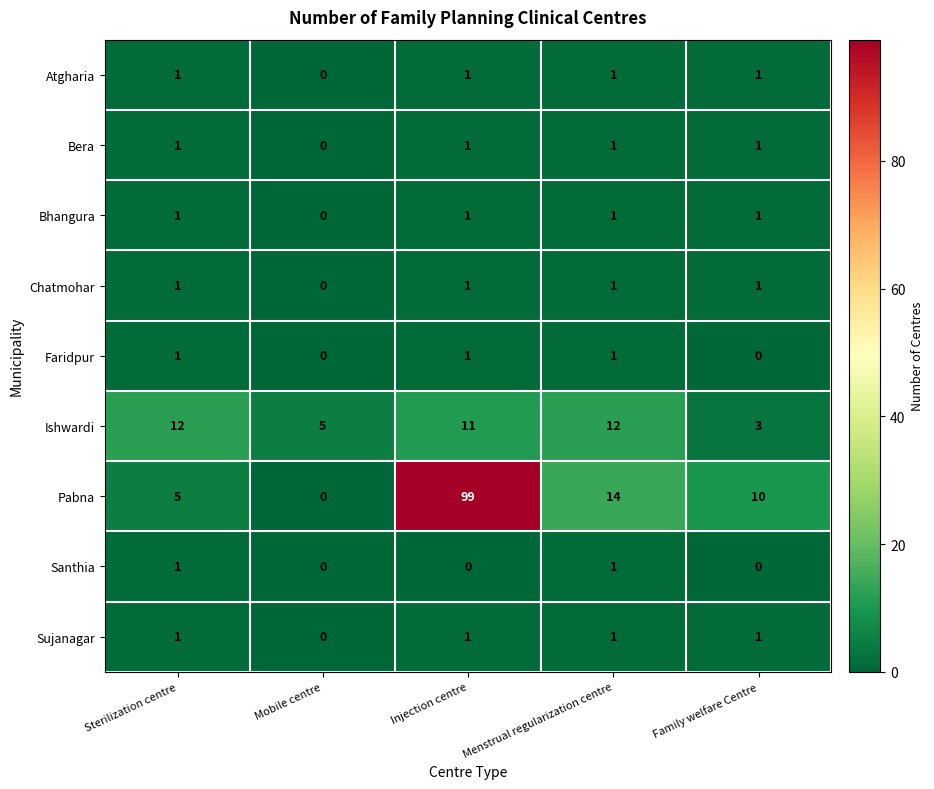

Which series has the largest total across all categories?

Pabna